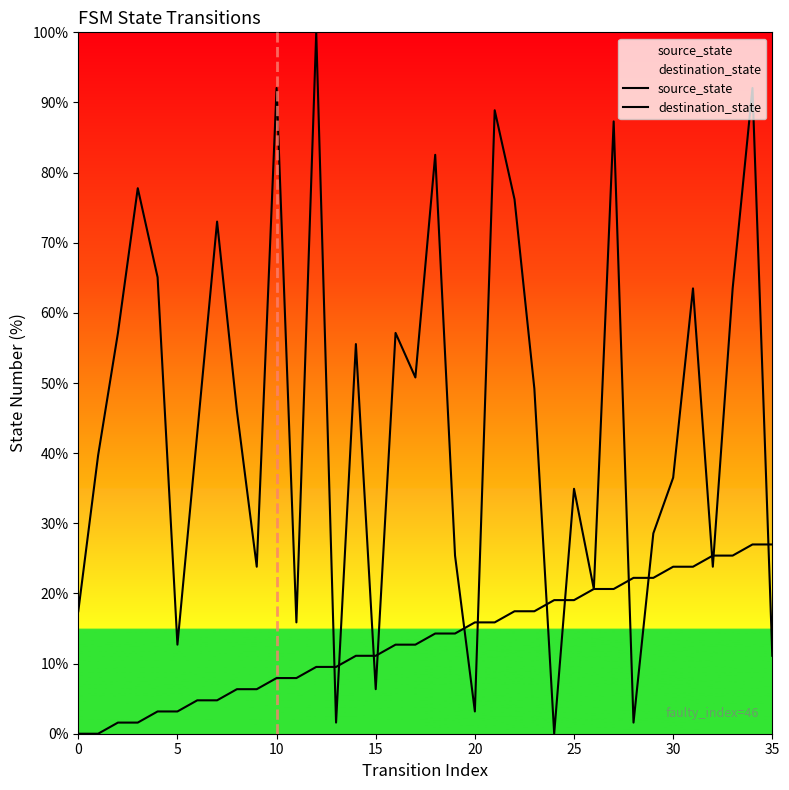

What is the value of the destination_state point at the 28th from the left?

87.3